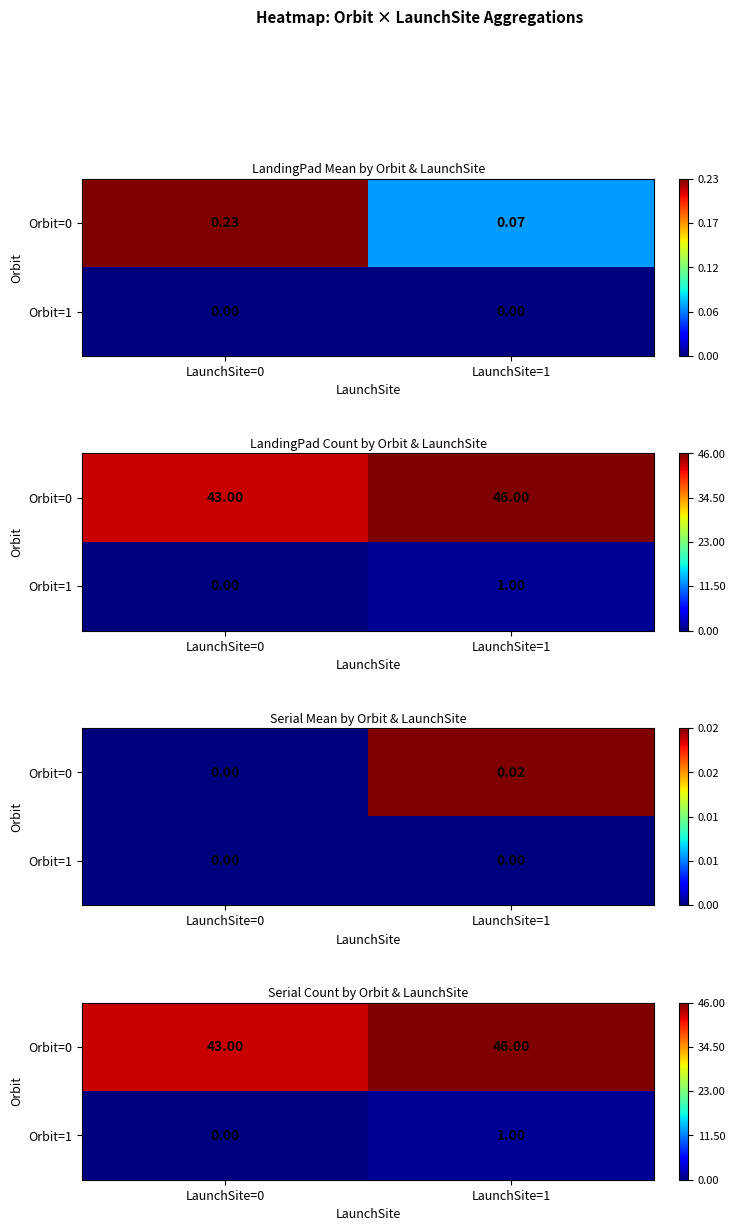

How many data points in Orbit=1 are less than 1?

1